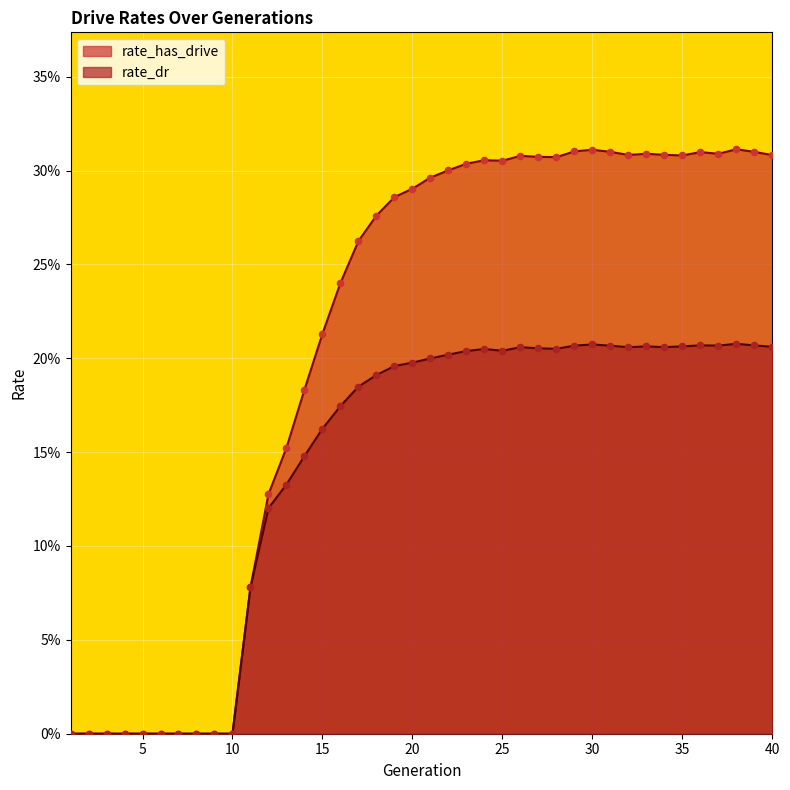

Is the value of rate_has_drive at 35 greater than the value of rate_dr at 14?

Yes